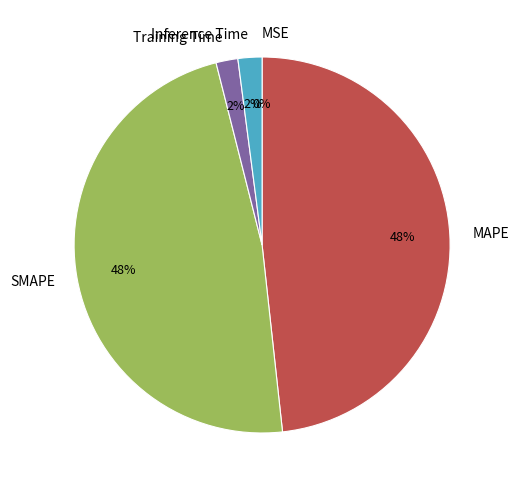

To the nearest percent, what is the difference between the largest and smallest slice percentages?

48%